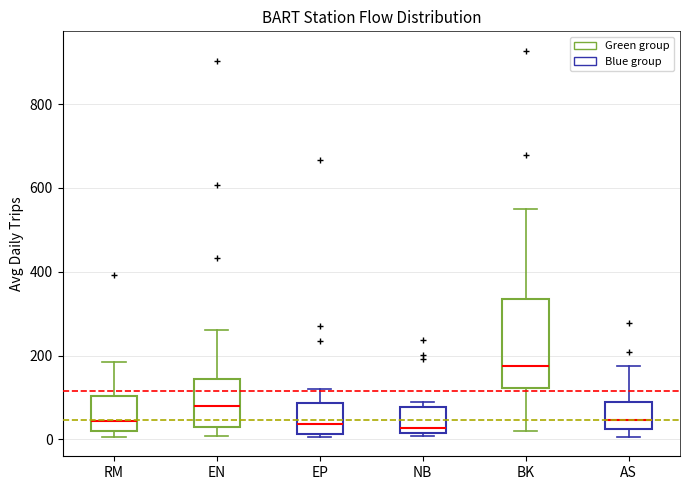

Where does the median line of the box for RM sit on the y-axis? The values are not printed on the chart, so give them approximately, as read against the axis.

40